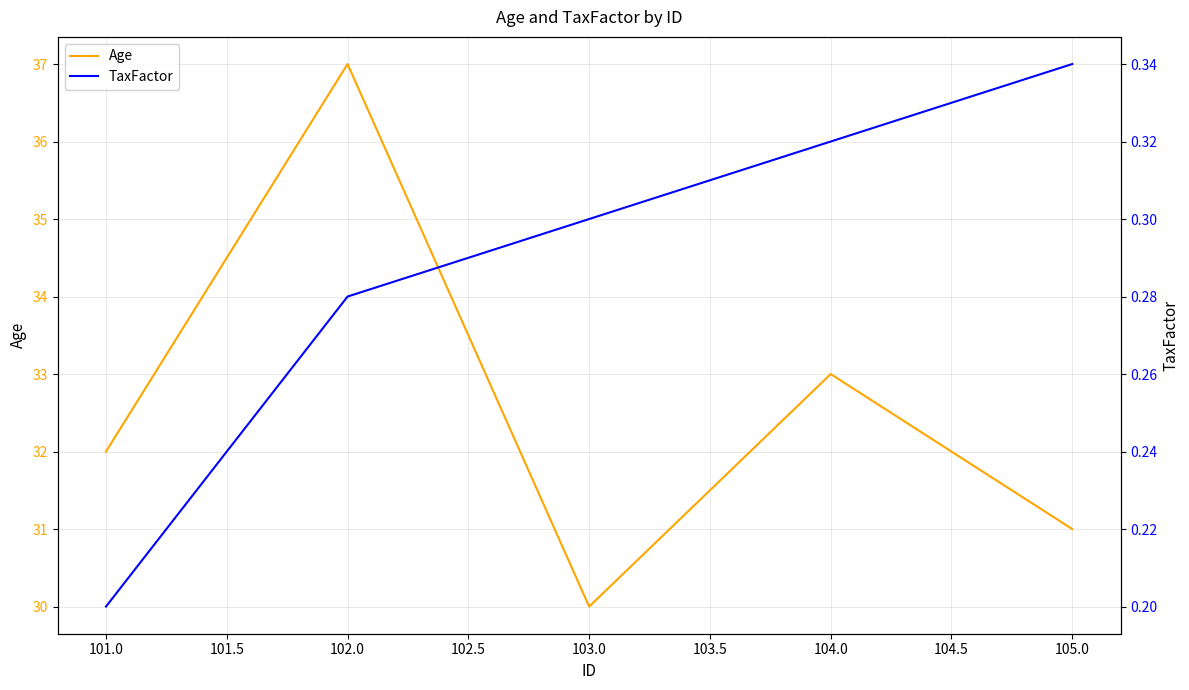

Is it true that Age equals 52 at 104.0?

False